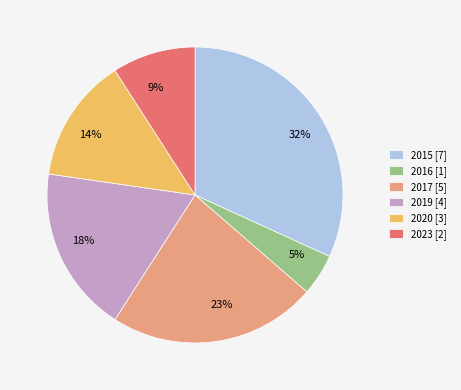

Does 2020 represent more than half of the total?

No